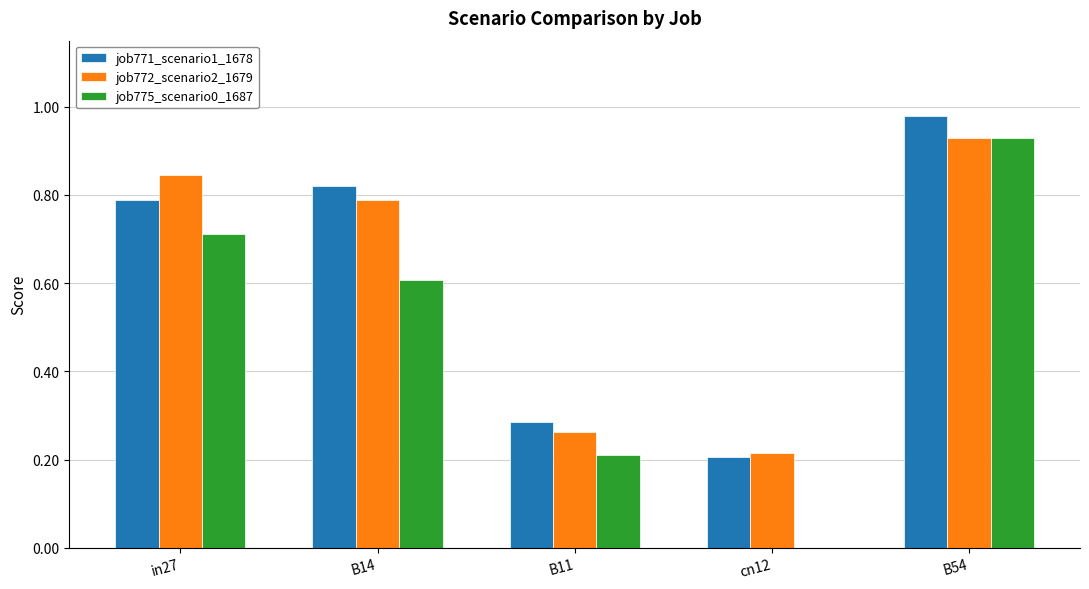

The value of job775_scenario0_1687 at B14 is 0.4. True or false?

False